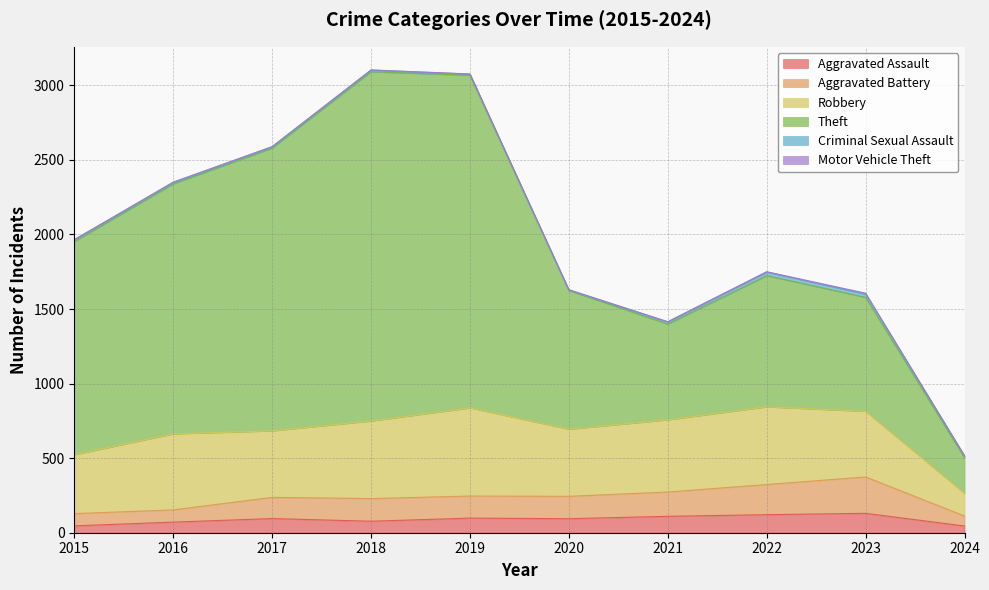

List the series in order of their peak value, lowest first.

Motor Vehicle Theft, Criminal Sexual Assault, Aggravated Assault, Aggravated Battery, Robbery, Theft